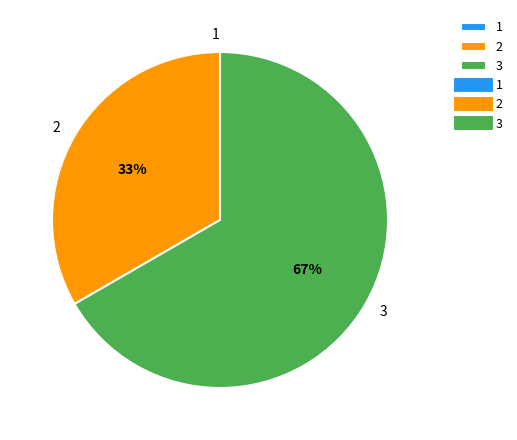

What is the ratio of the value at 2 to the value at 3?

0.5